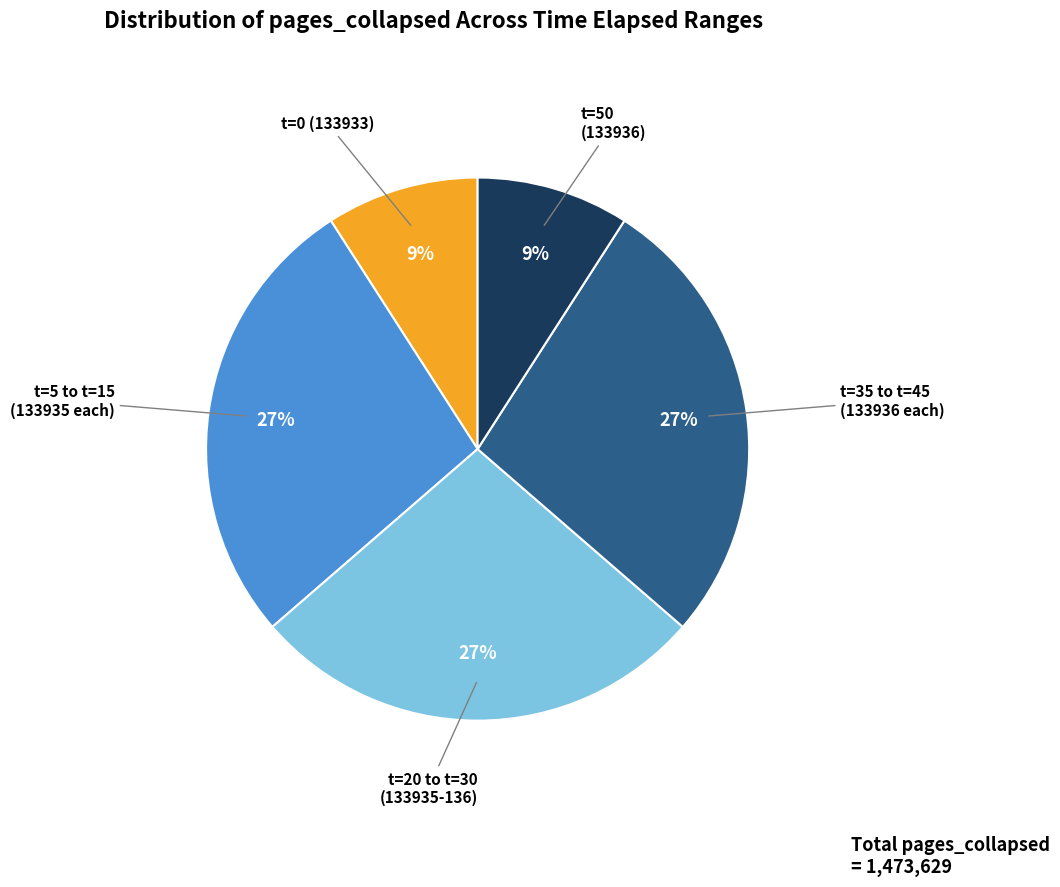

To the nearest percent, what is the average slice percentage?

20%